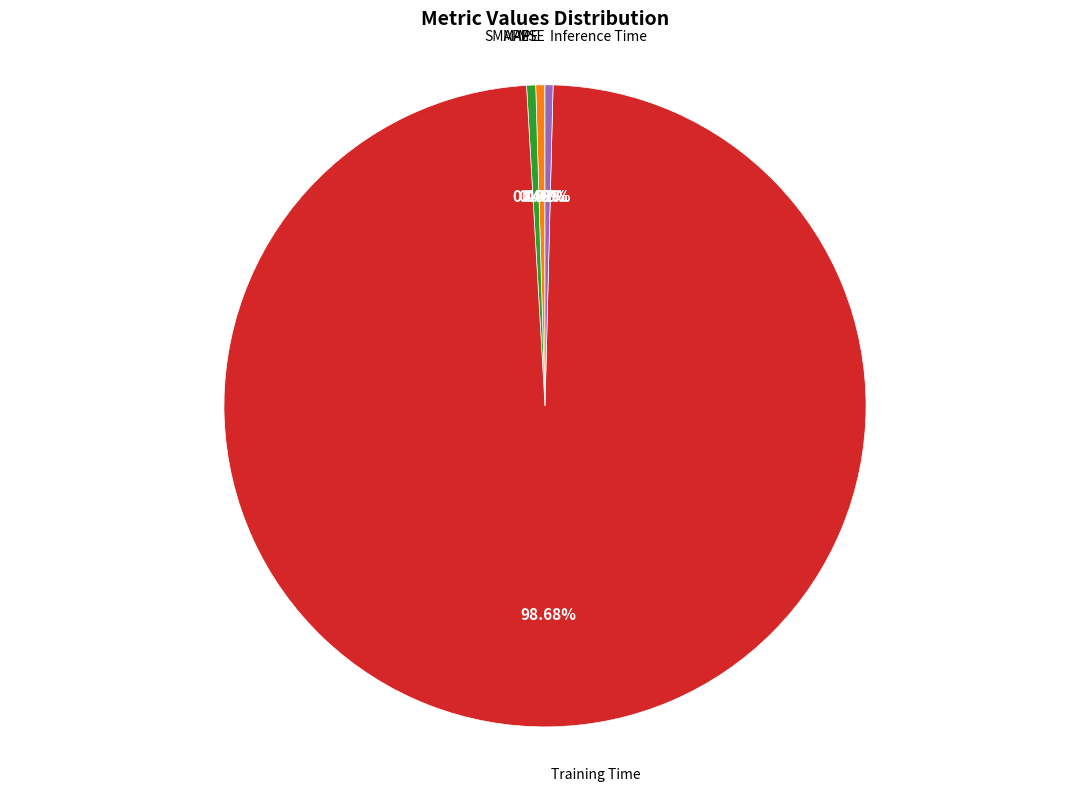

Does any single category account for the majority?

Yes